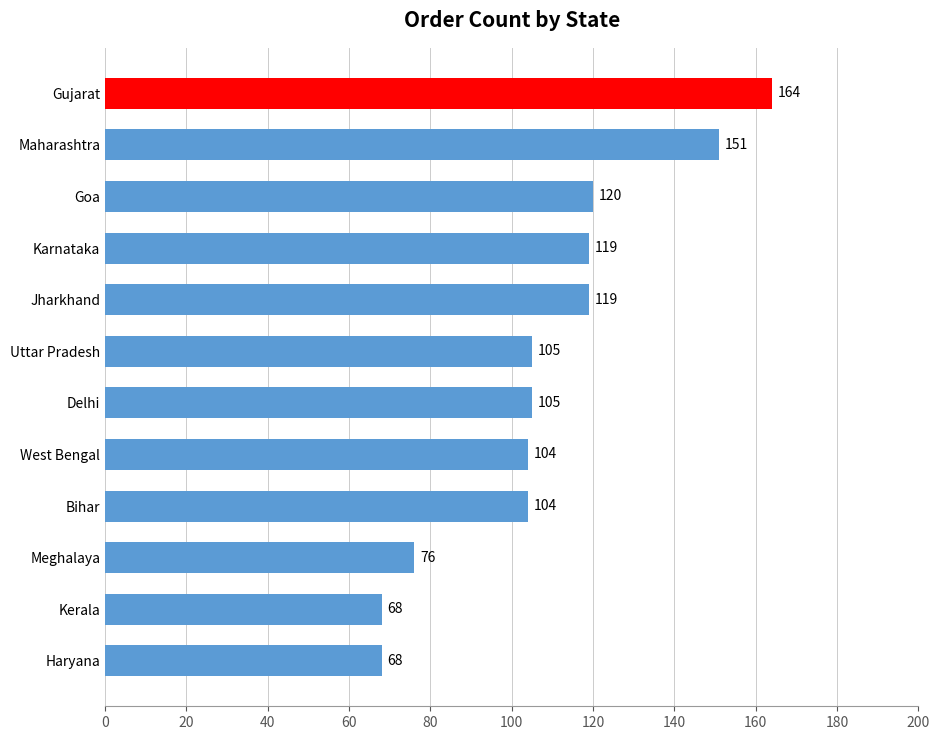

What is the maximum value shown in the chart?

164